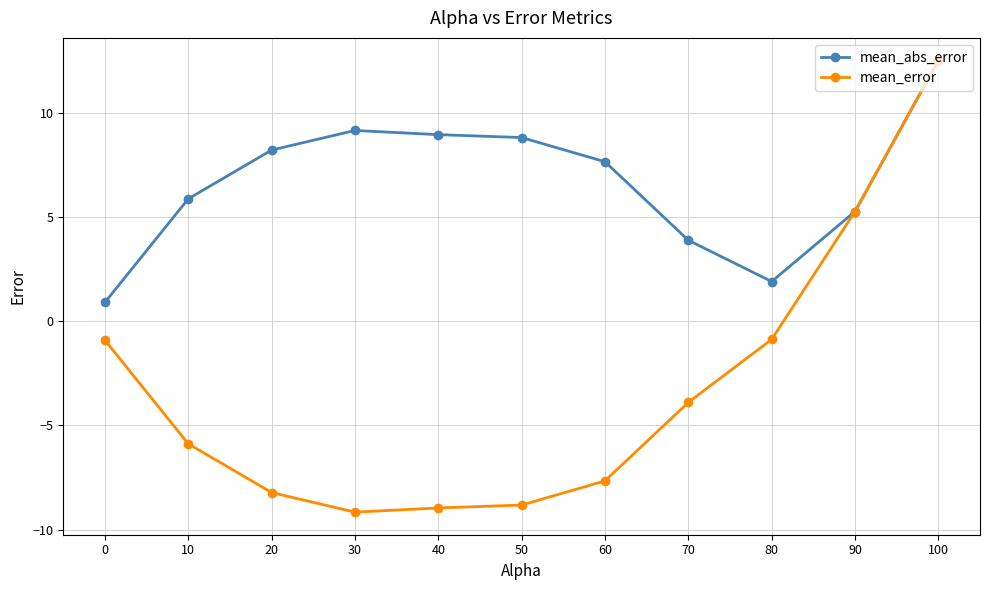

What is the spread (max minus min) of values at 30?

18.3